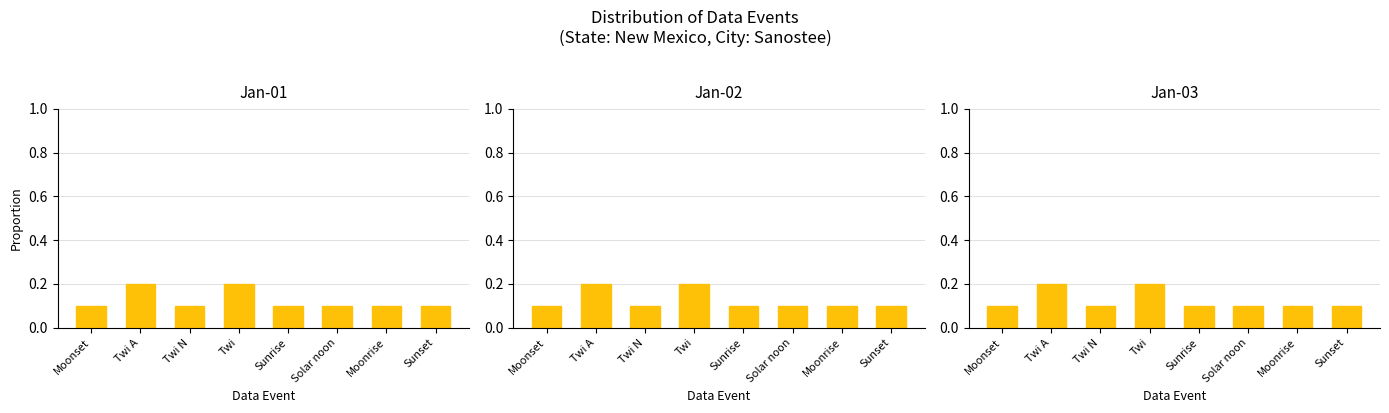

What is the greatest value displayed?

0.2